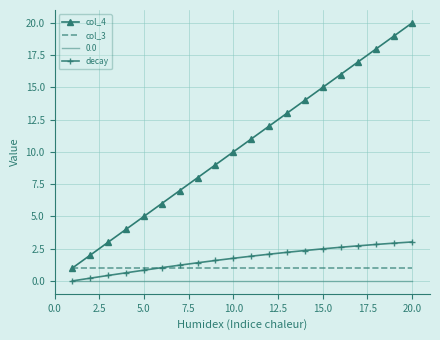

True or false: decay and col_4 intersect in this chart.

False